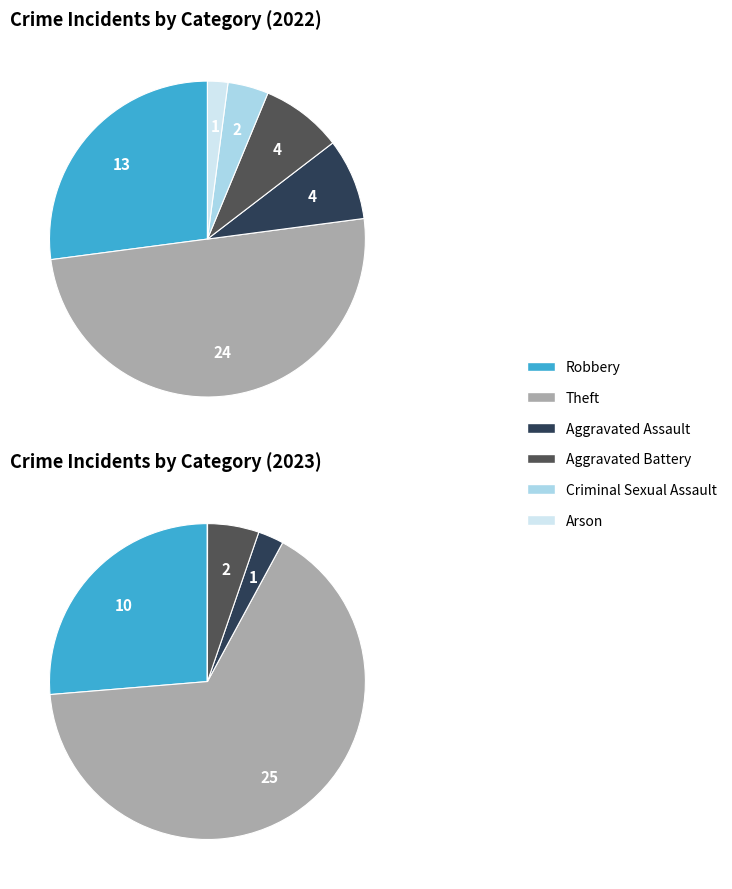

How many segments does this pie chart have?

6